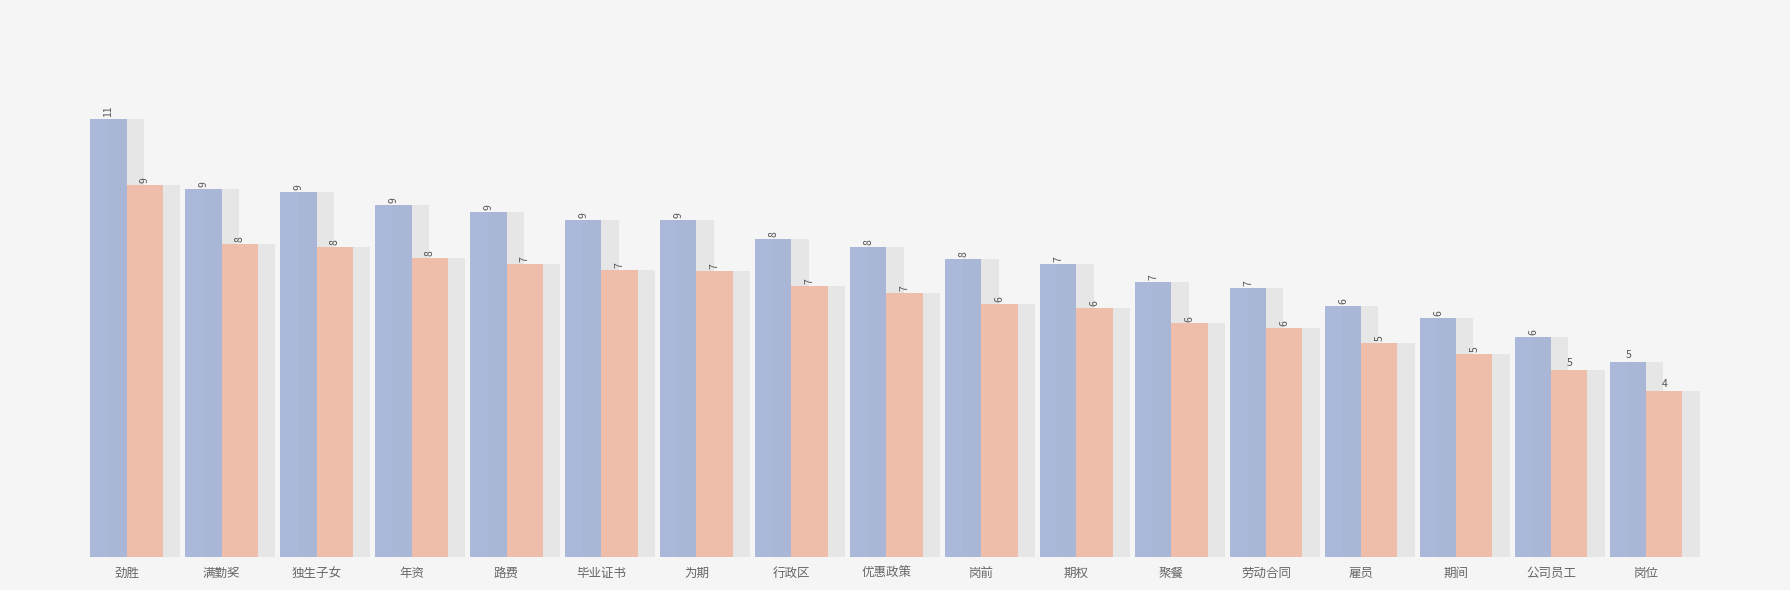

What is the sum of the idf (scaled) values at 雇员 and 行政区?

12.4